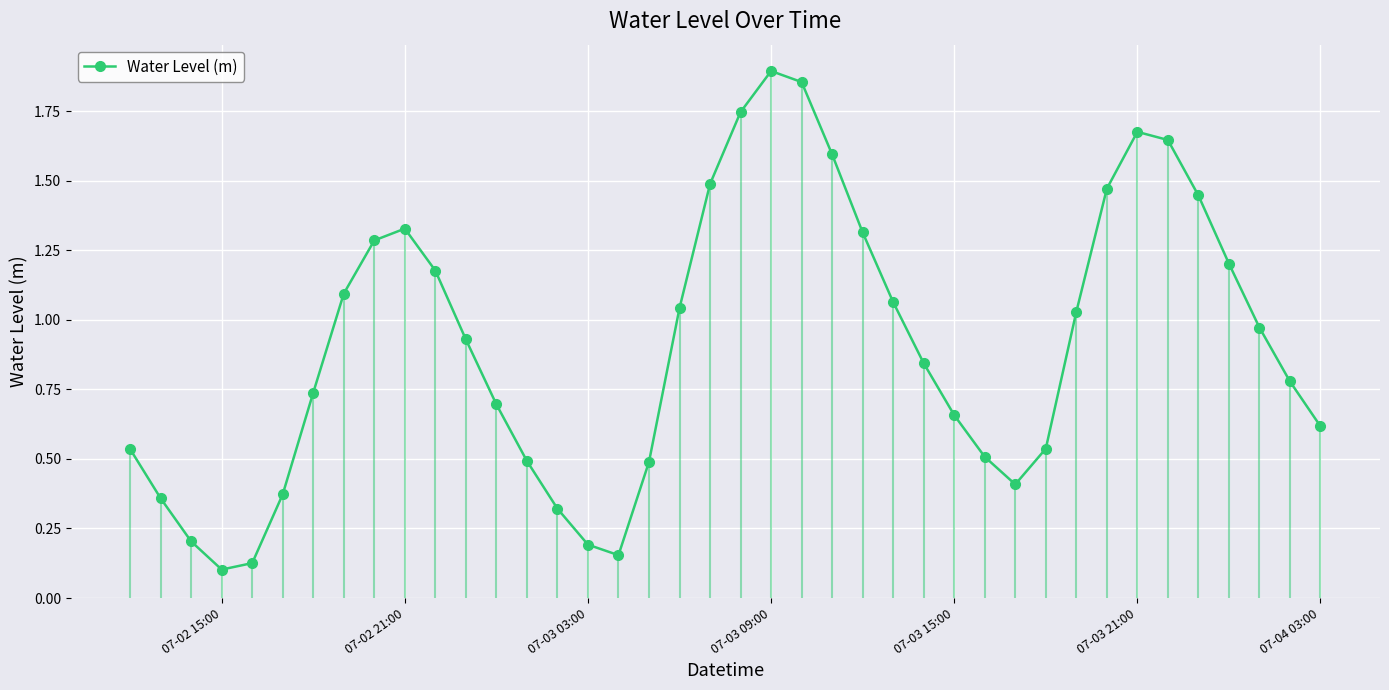

True or false: Water Level (m) has more than 0 interior local peaks.

True